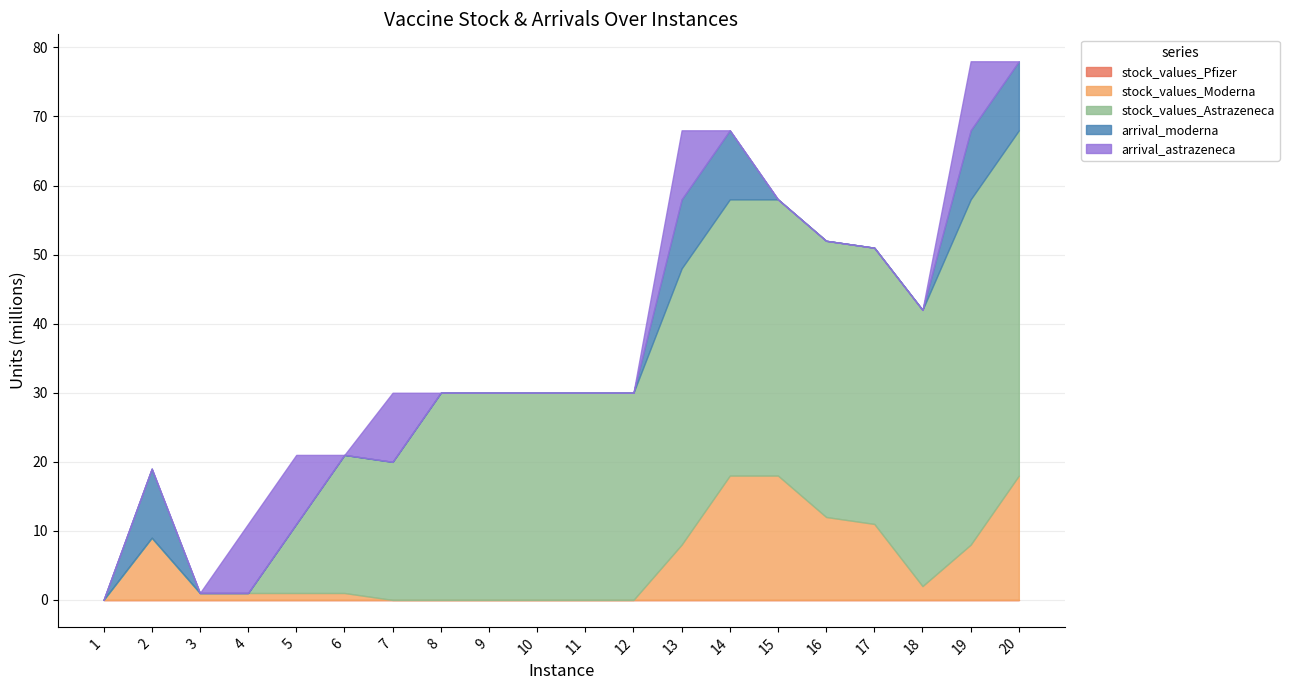

In arrival_moderna, how many points are higher than both neighbors (excluding endpoints)?

3